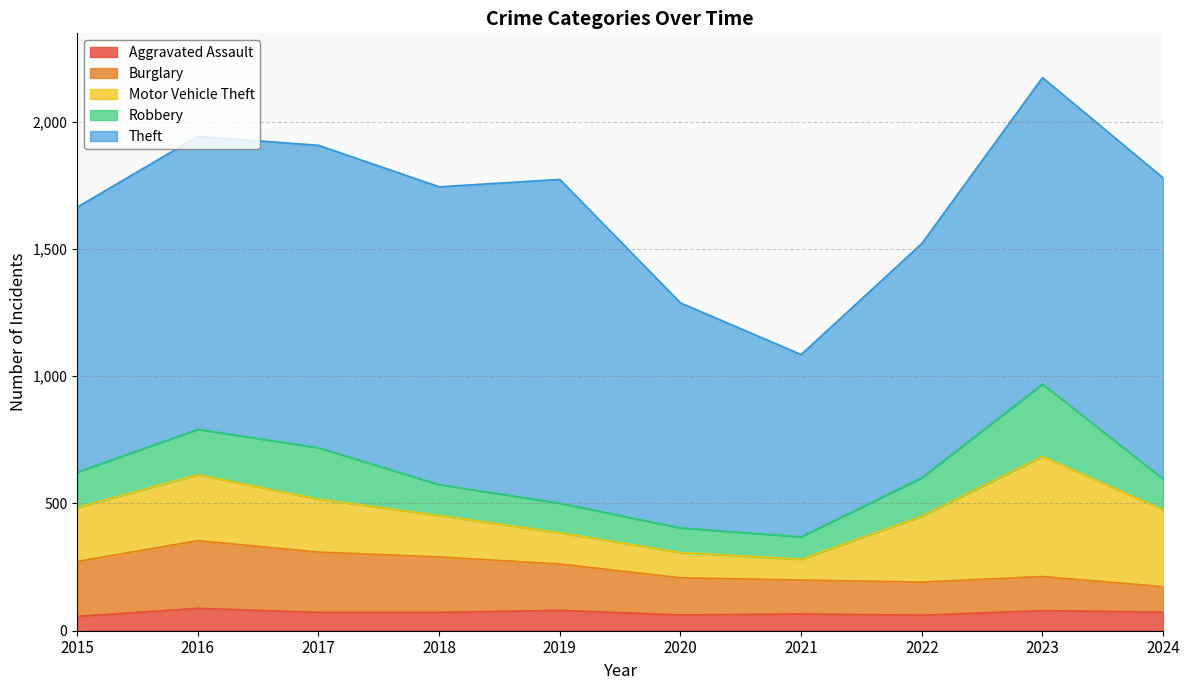

List the series in order of their peak value, highest first.

Theft, Motor Vehicle Theft, Robbery, Burglary, Aggravated Assault